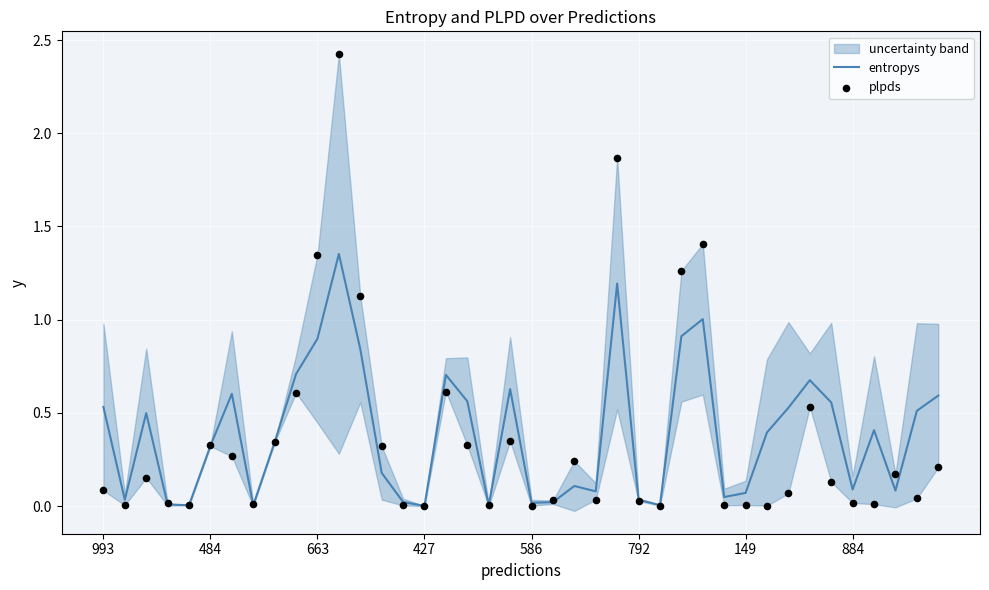

Which series contains the highest Y value?

plpds